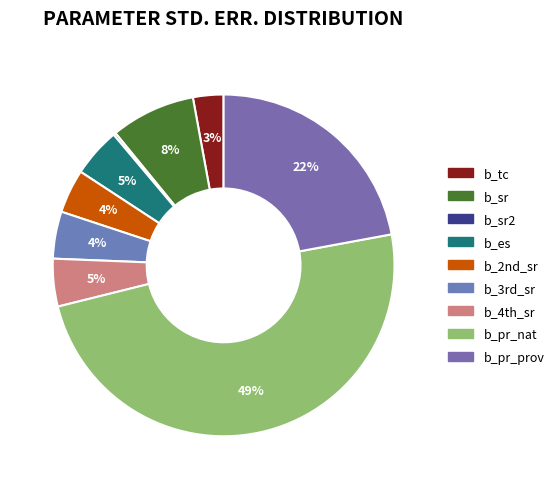

To the nearest percent, what is the average slice percentage?

11%